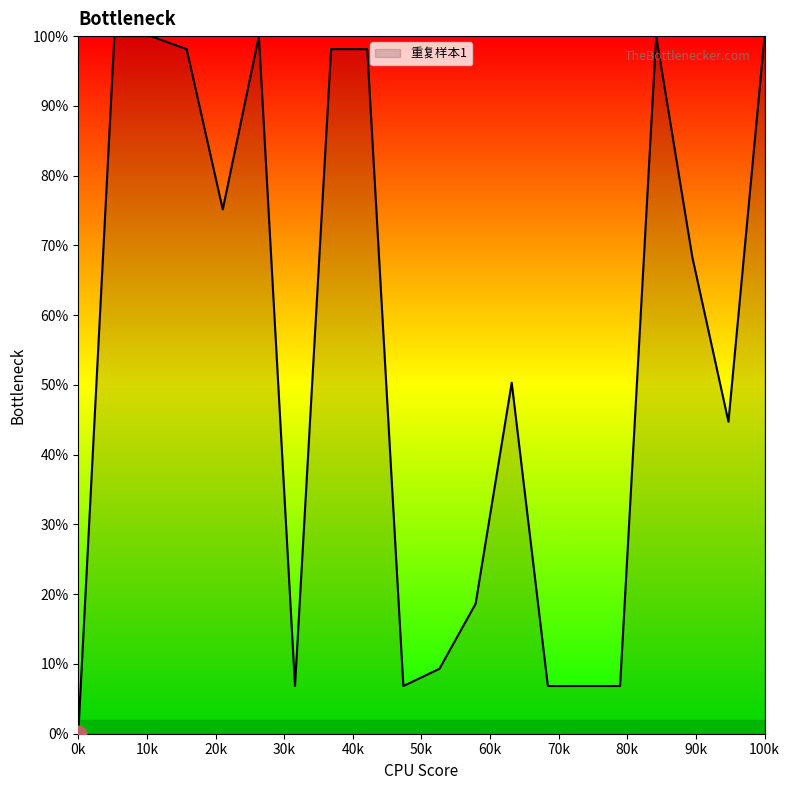

What is the greatest value displayed?

100.0